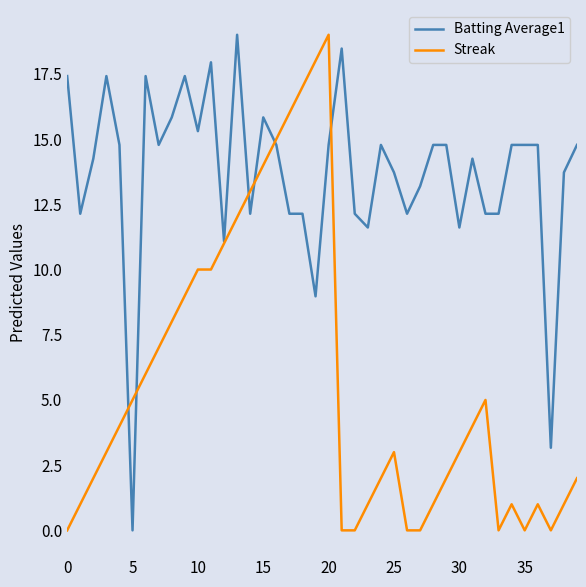

Rank the series by their average value, from highest to lowest.

Batting Average1, Streak